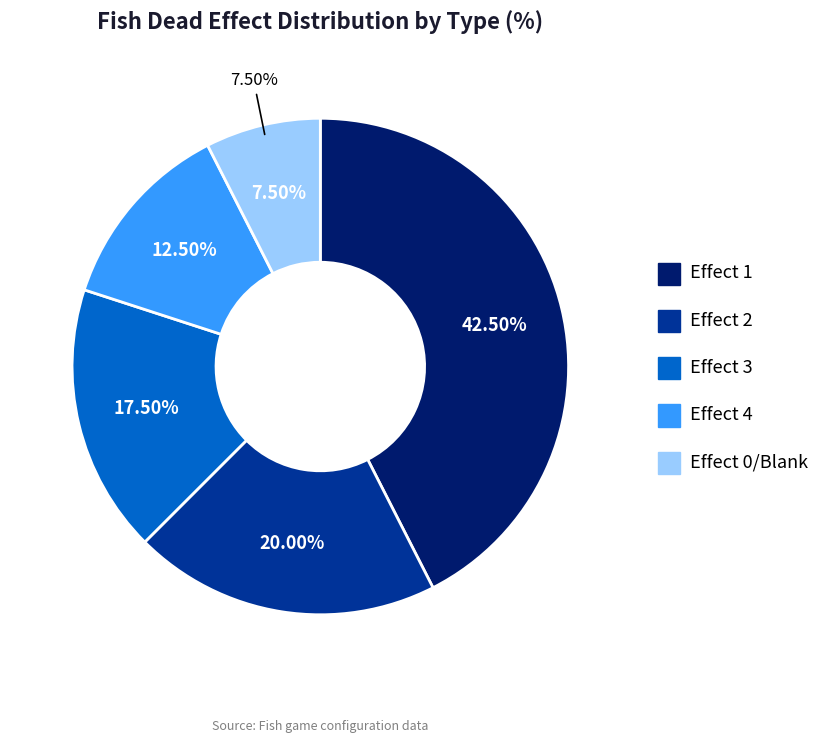

Which slice is the largest?

1